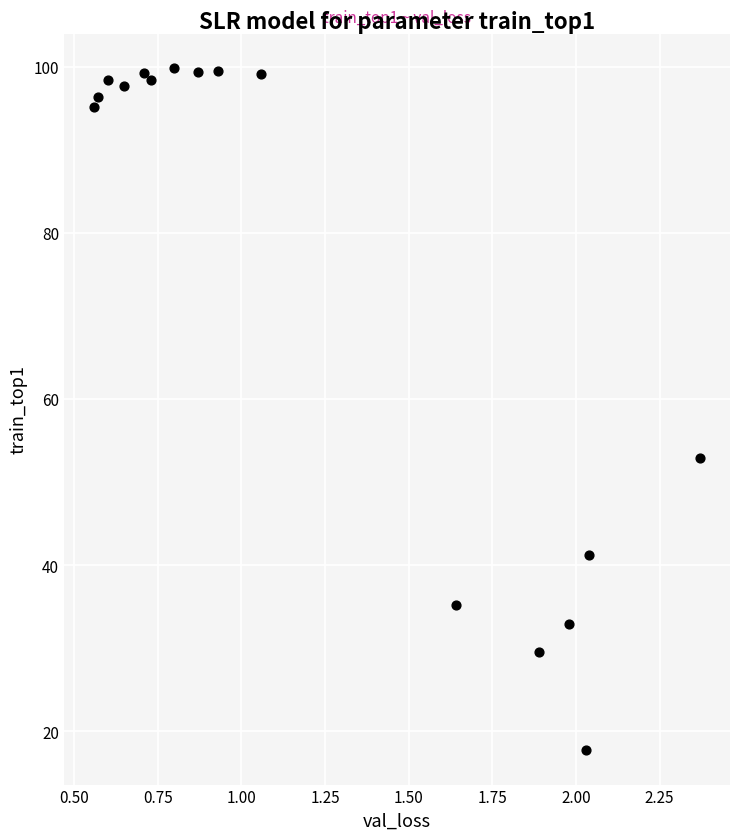

What is the range of X values (max minus min)?

1.8